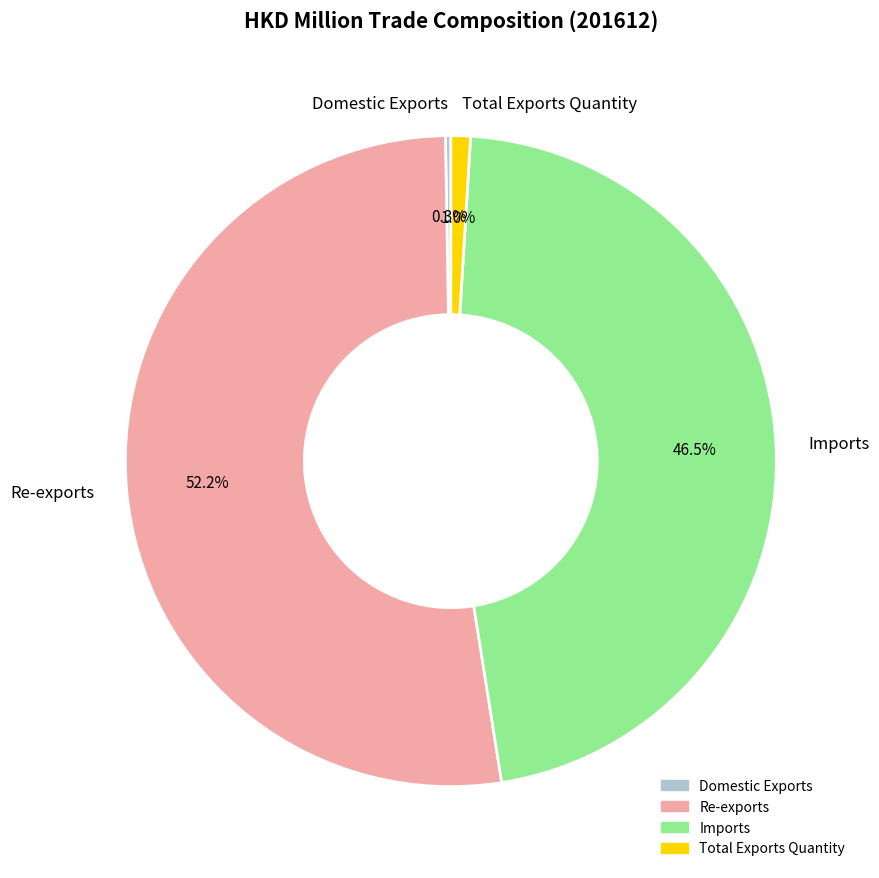

Which category has the biggest portion of the pie?

Re-exports